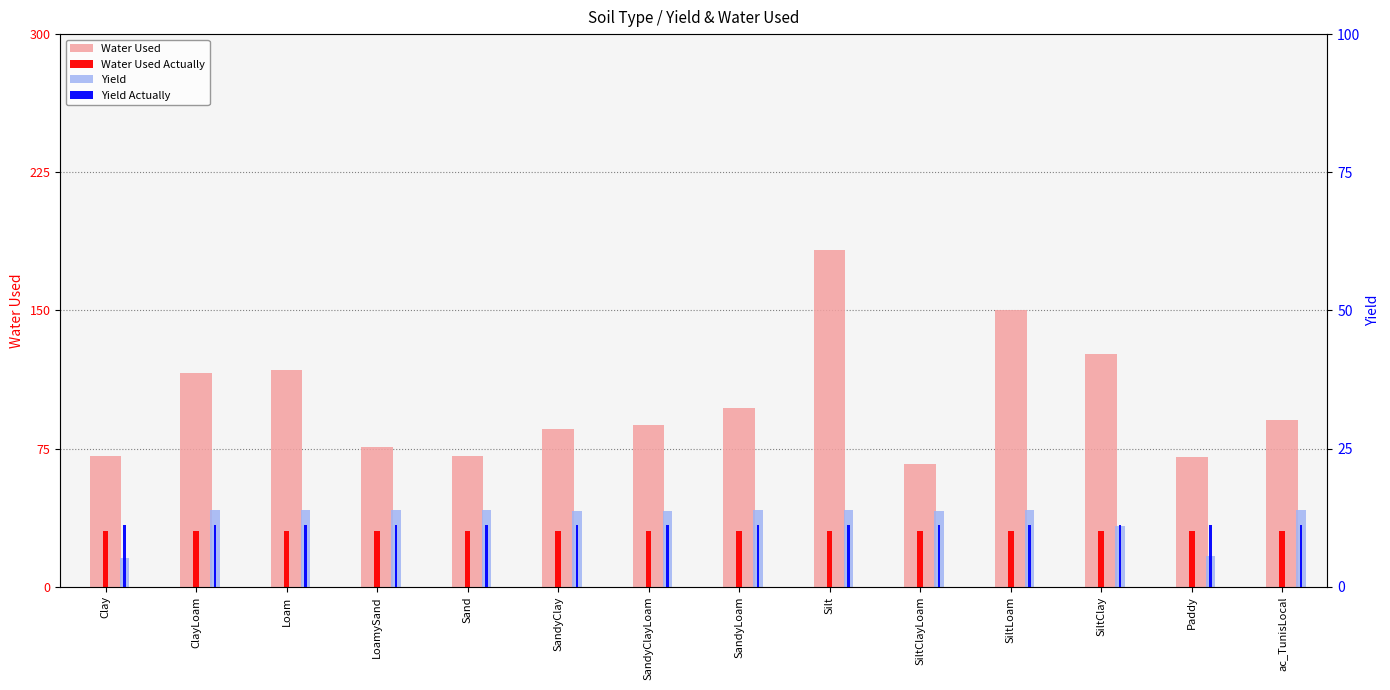

At which category is the sum across all series the highest?

Silt